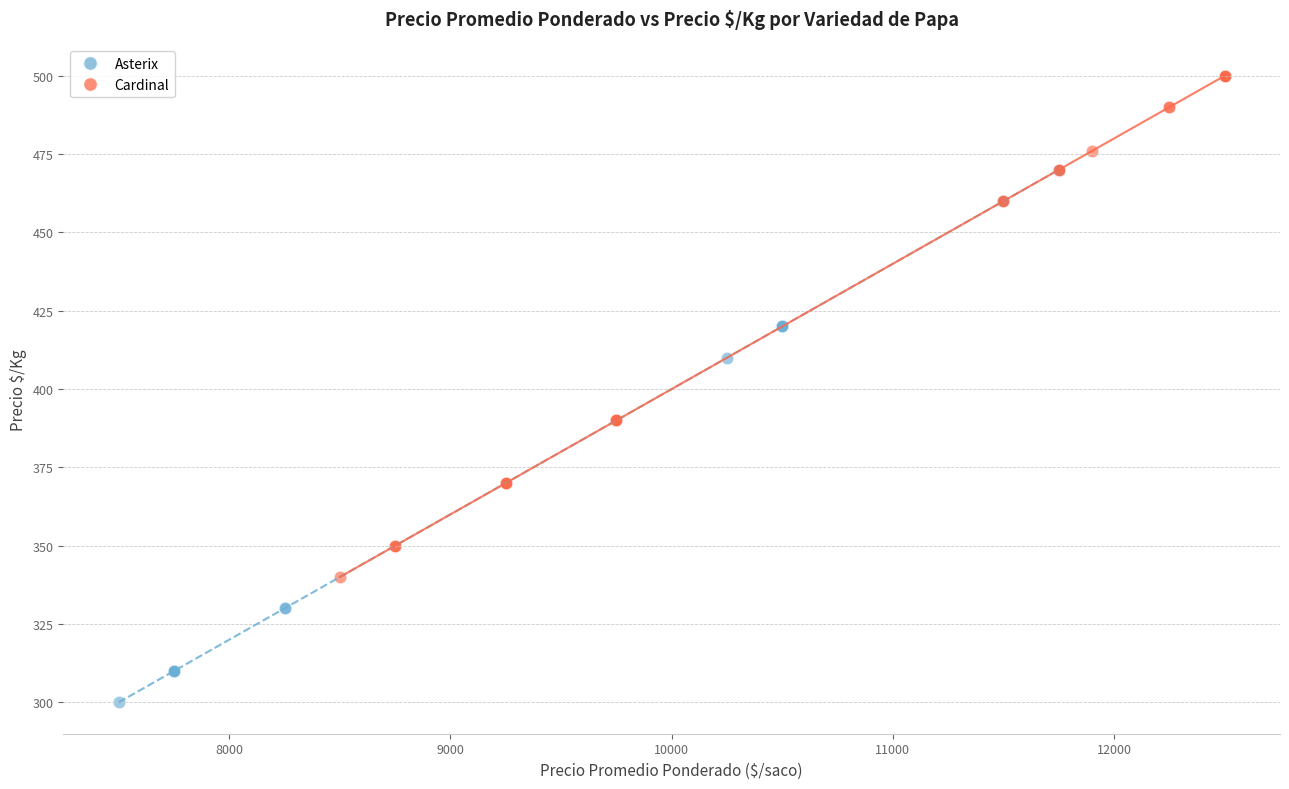

Which series has the widest spread of Y values?

Asterix